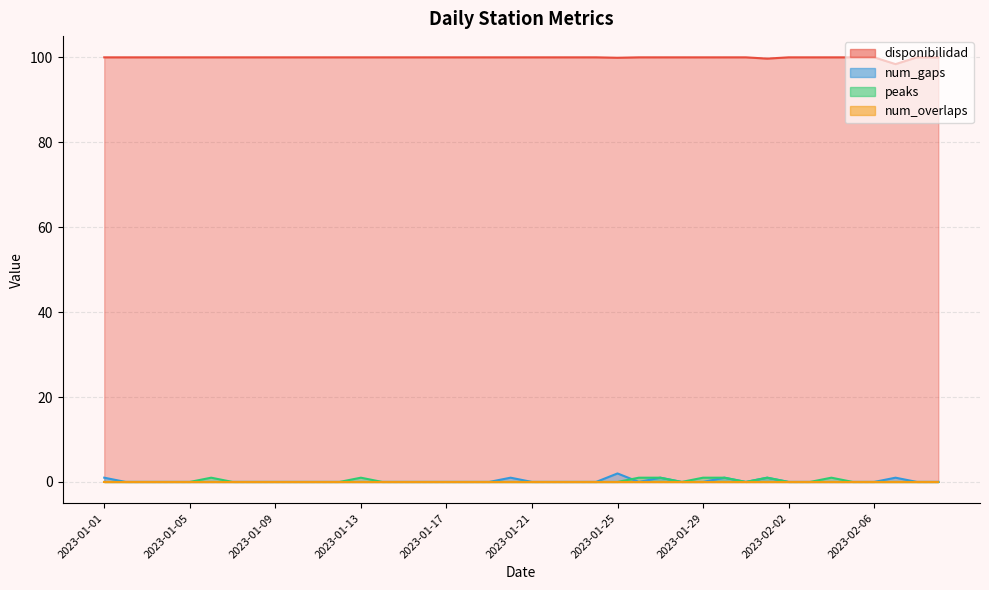

The value of num_gaps at 2023-01-09 is 0.0. True or false?

True